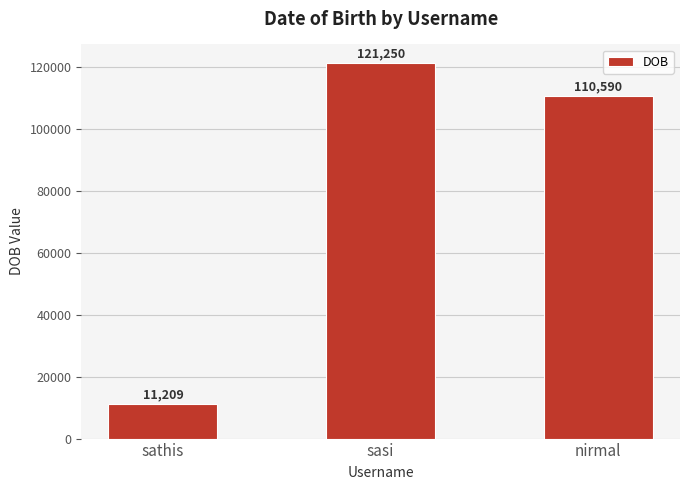

Reading left to right, transcribe all the data shown in this chart.

sathis=11209	sasi=121250	nirmal=110590